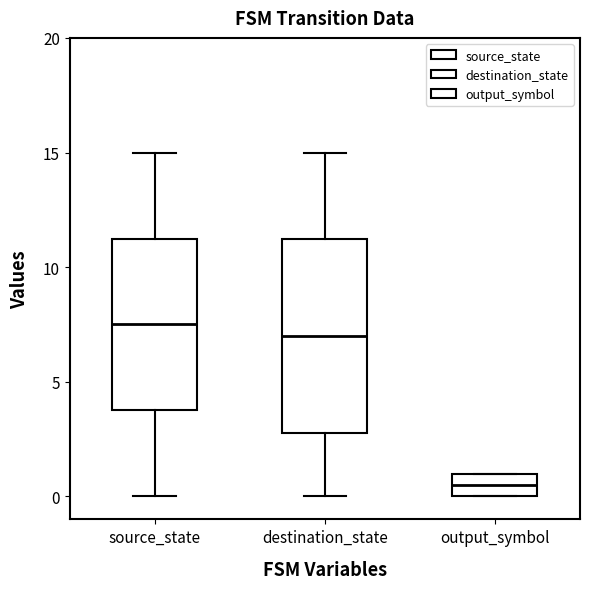

Where is the lower edge of the box for destination_state on the y-axis? The values are not printed on the chart, so give them approximately, as read against the axis.

3.0